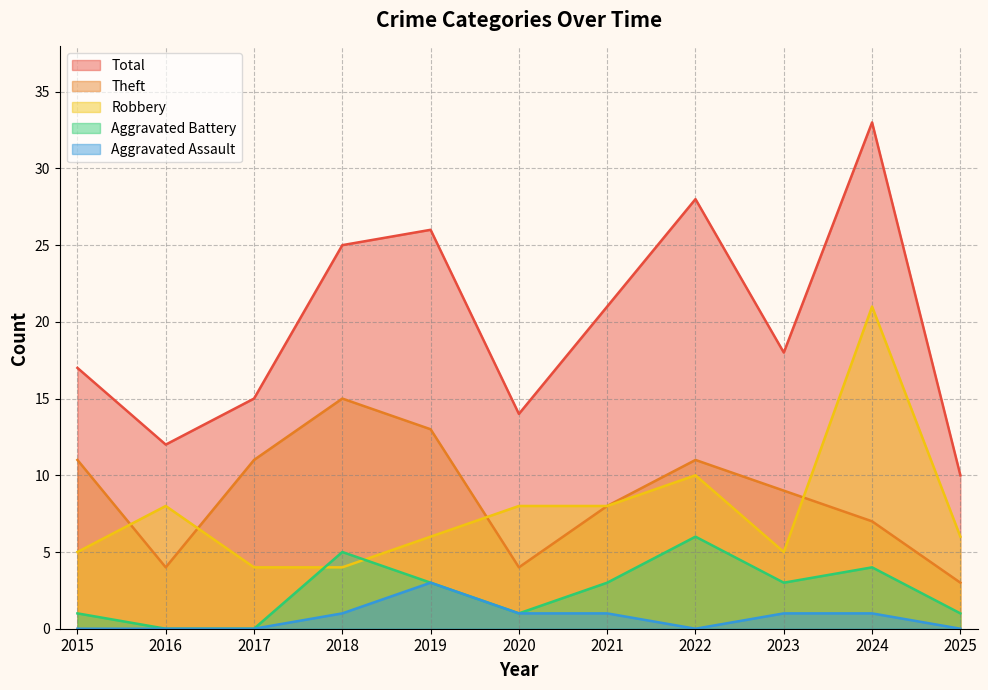

What is the difference between the second highest and minimum values in the Theft series?

10